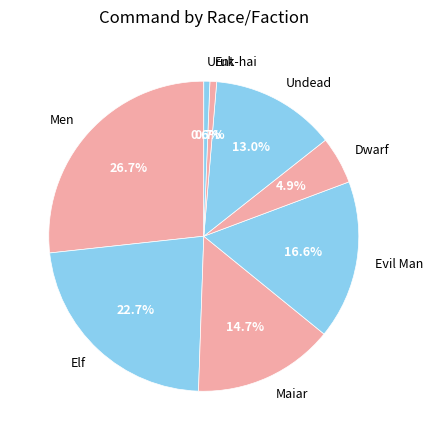

How much of the chart is everything except Elf?

77.3%